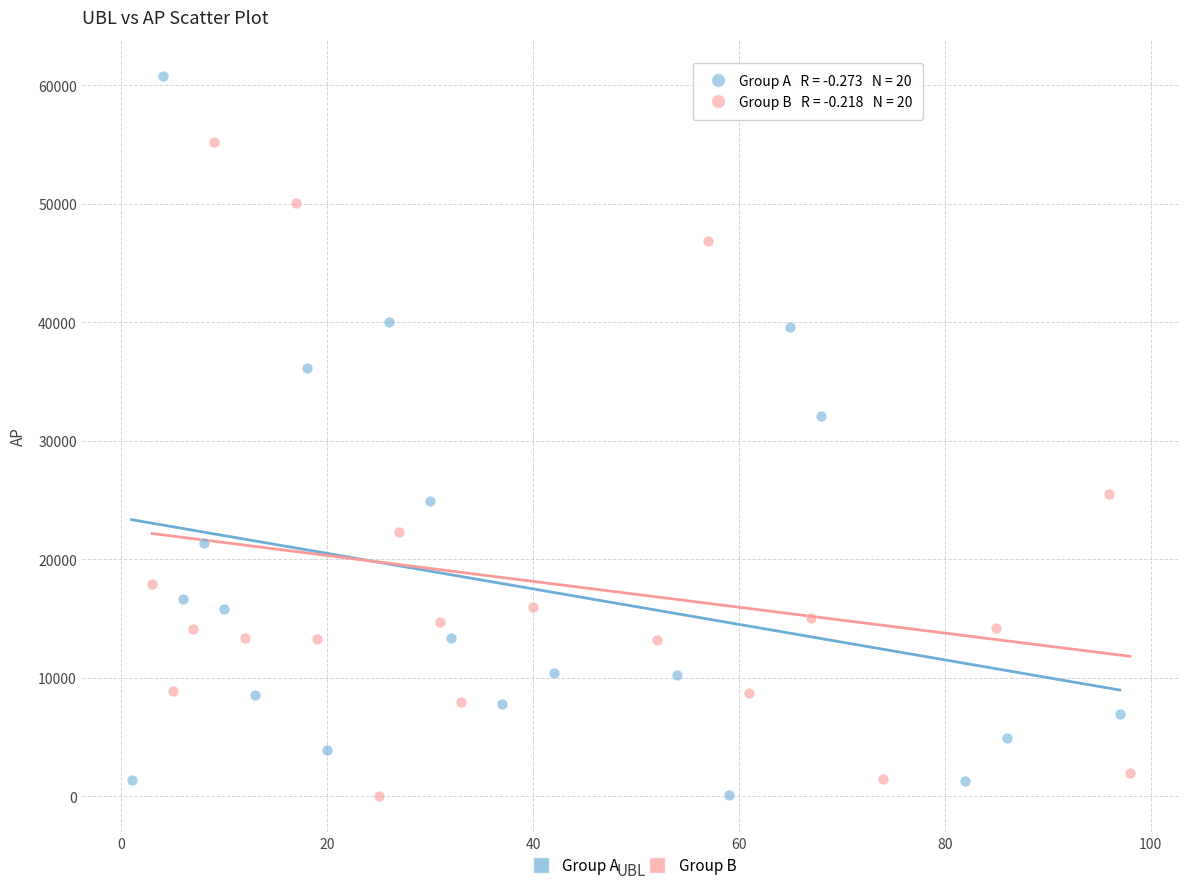

Which series contains the highest Y value?

Group A